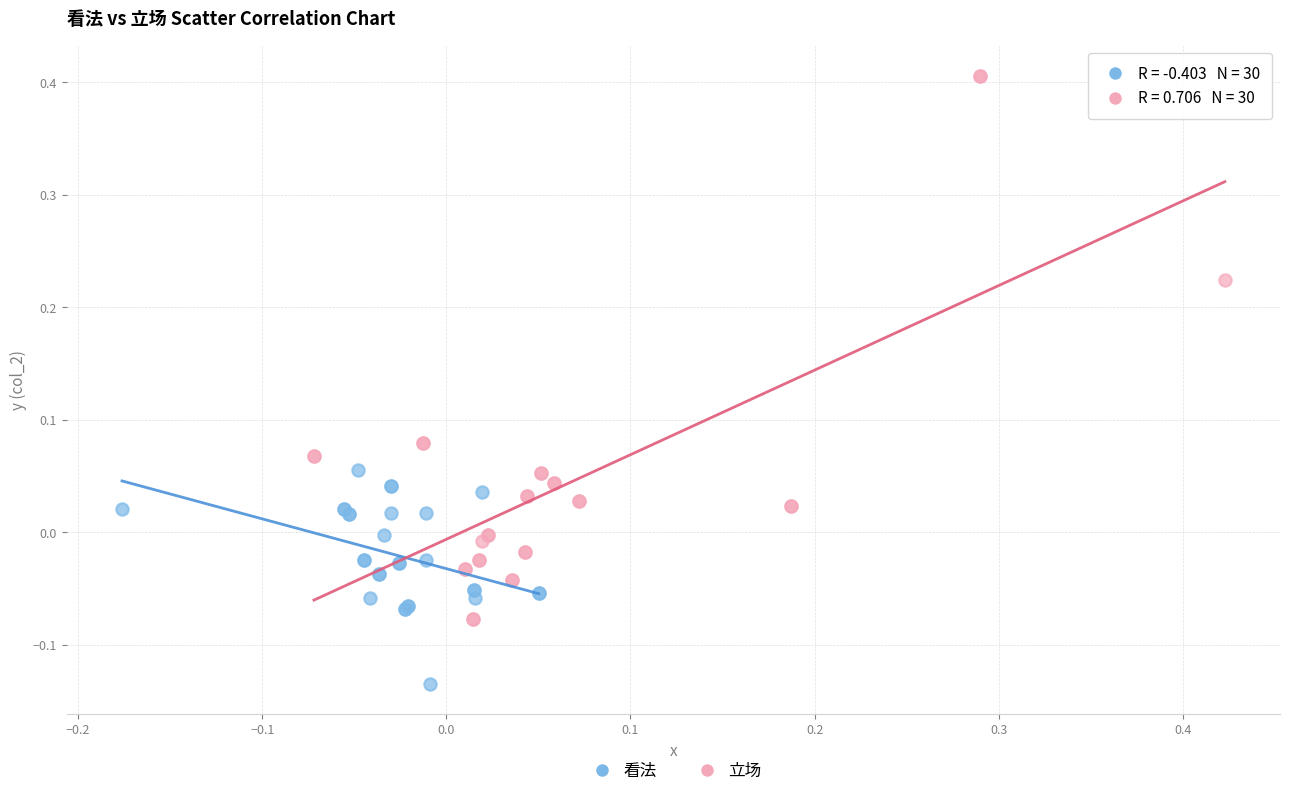

Which series contains the lowest Y value?

看法